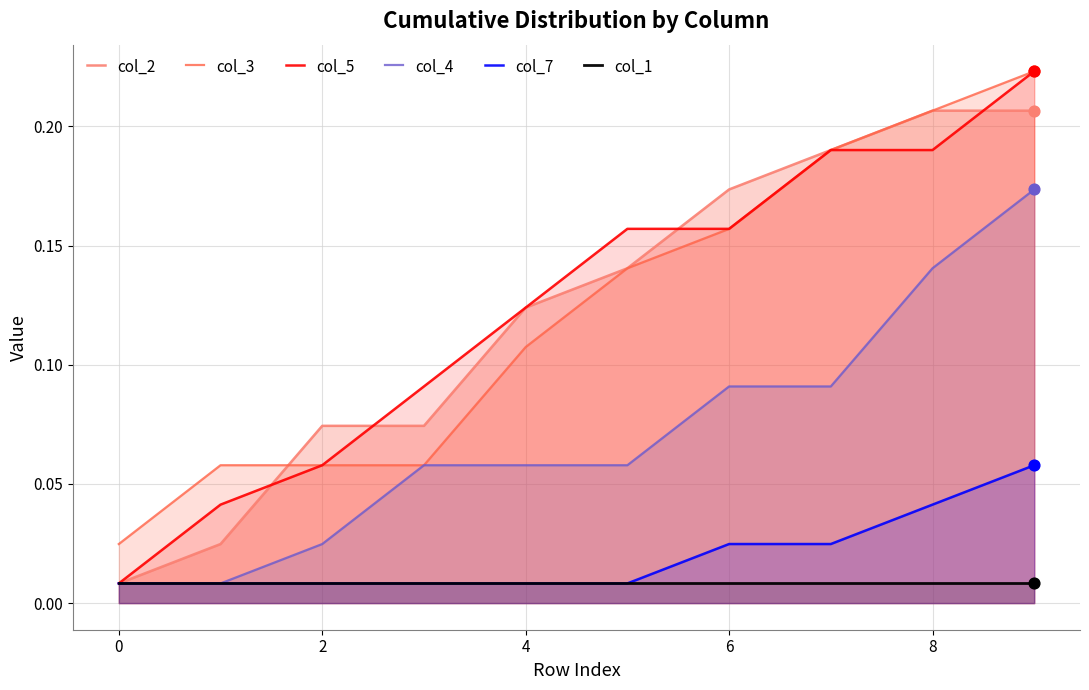

What is the total value across all series at 8?

0.5